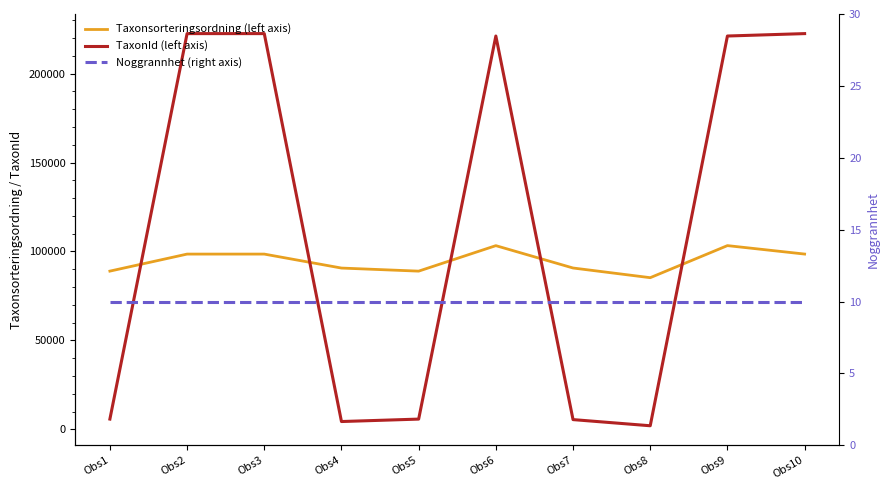

At which label does TaxonId (left axis) reach its peak?

Obs2